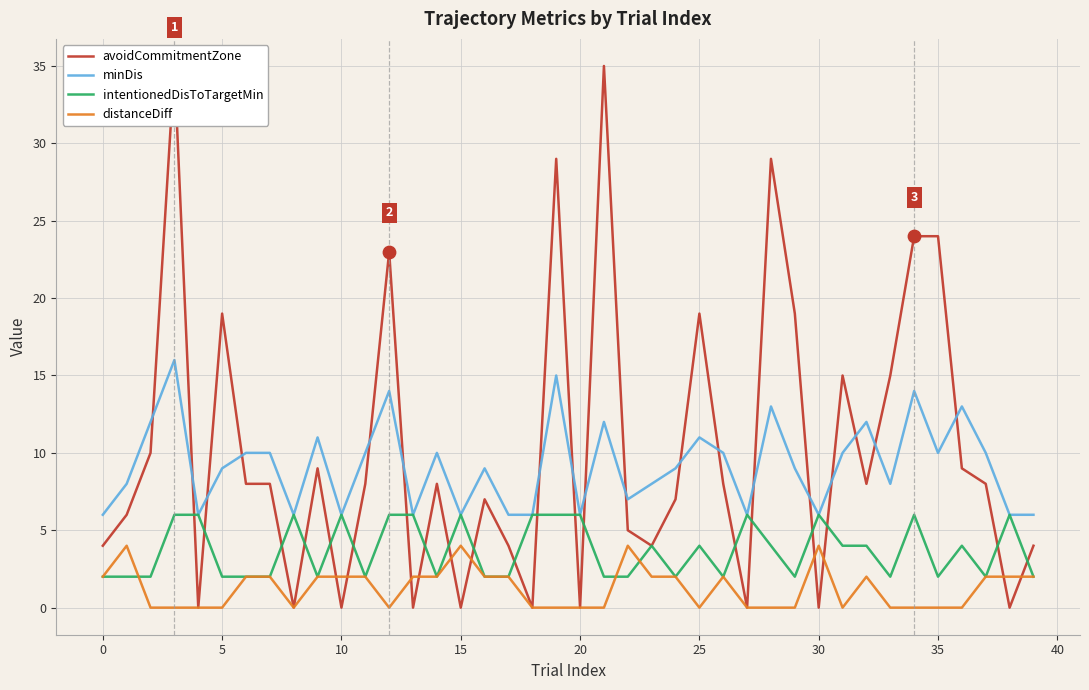

What are all the series names shown in the legend?

avoidCommitmentZone, minDis, intentionedDisToTargetMin, distanceDiff